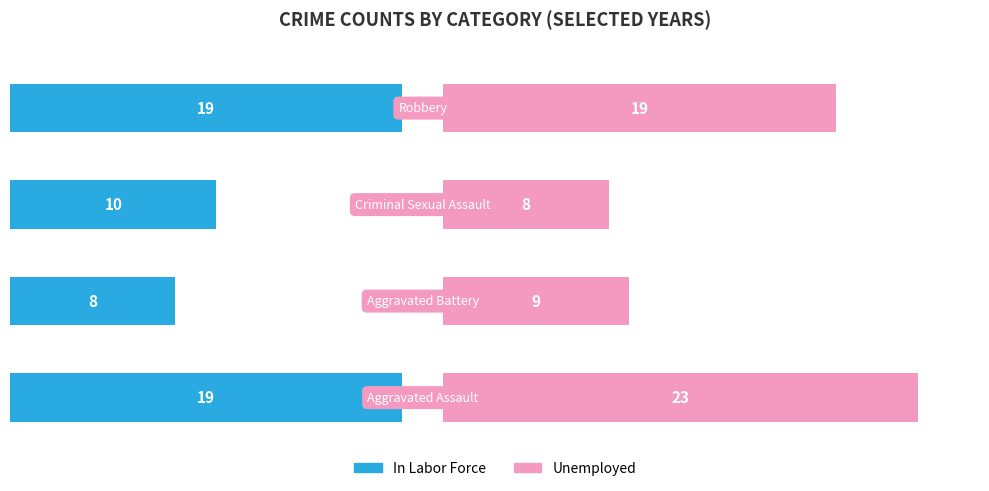

Reading right to left, what are all the values shown in this chart?

In Labor Force: 19	10	8	19
Unemployed: 19	8	9	23